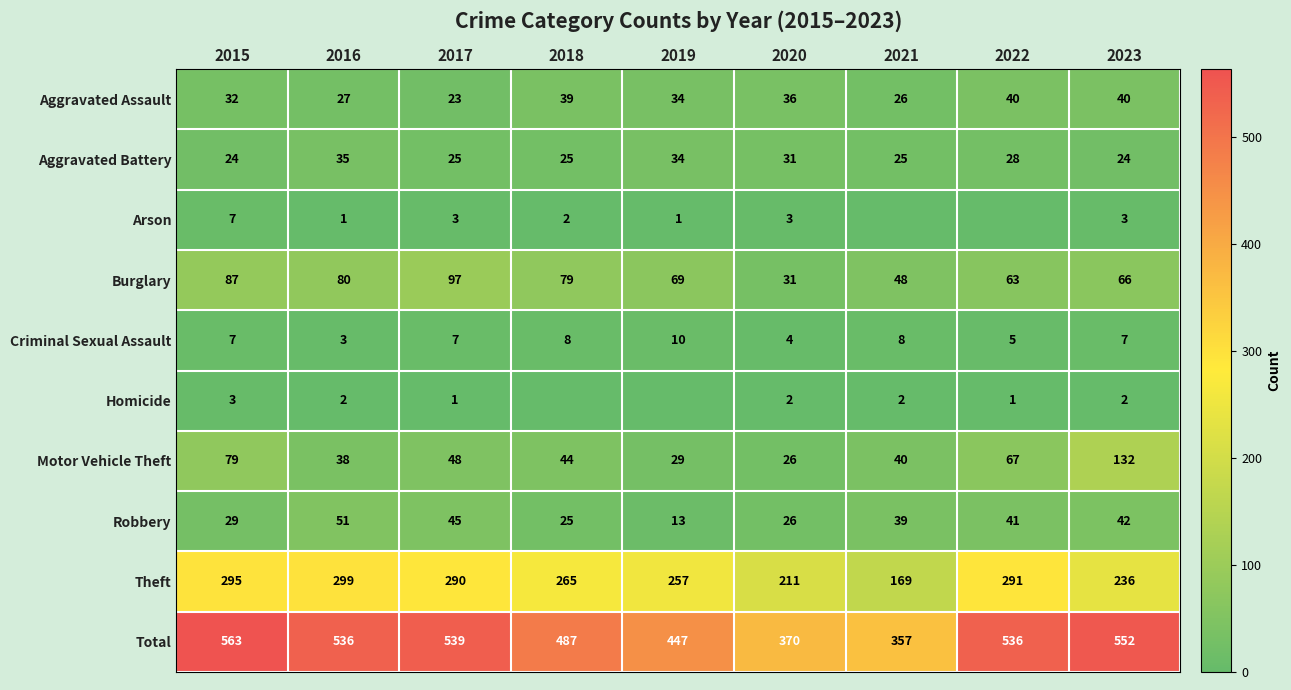

Is the value of Motor Vehicle Theft at 2019 greater than the value of Total at 2015?

No